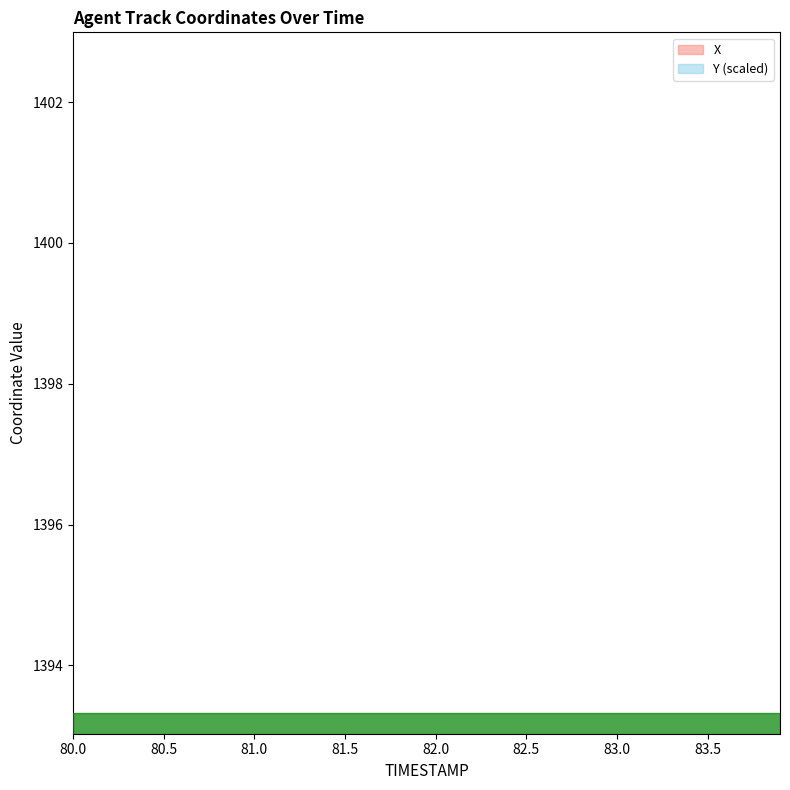

The Y series shows 806.8 at 80.8. True or false?

False